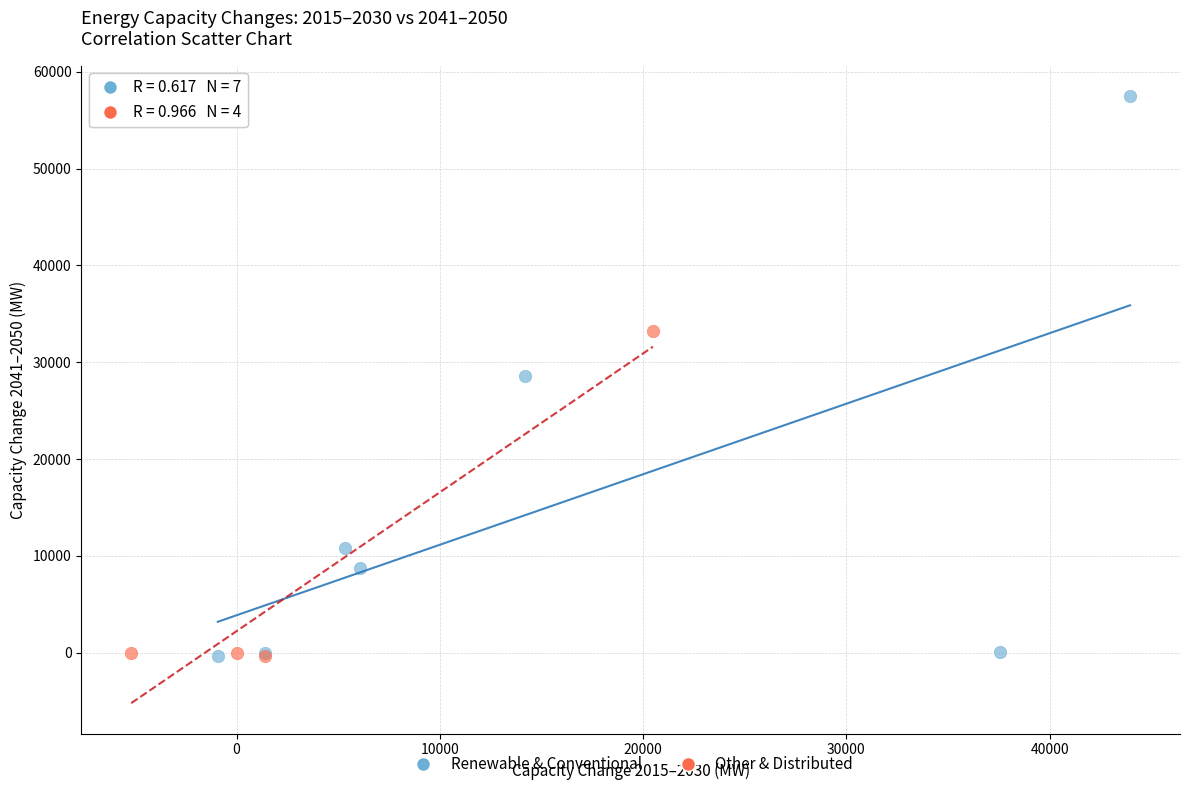

Which series contains the highest Y value?

Renewable & Conventional